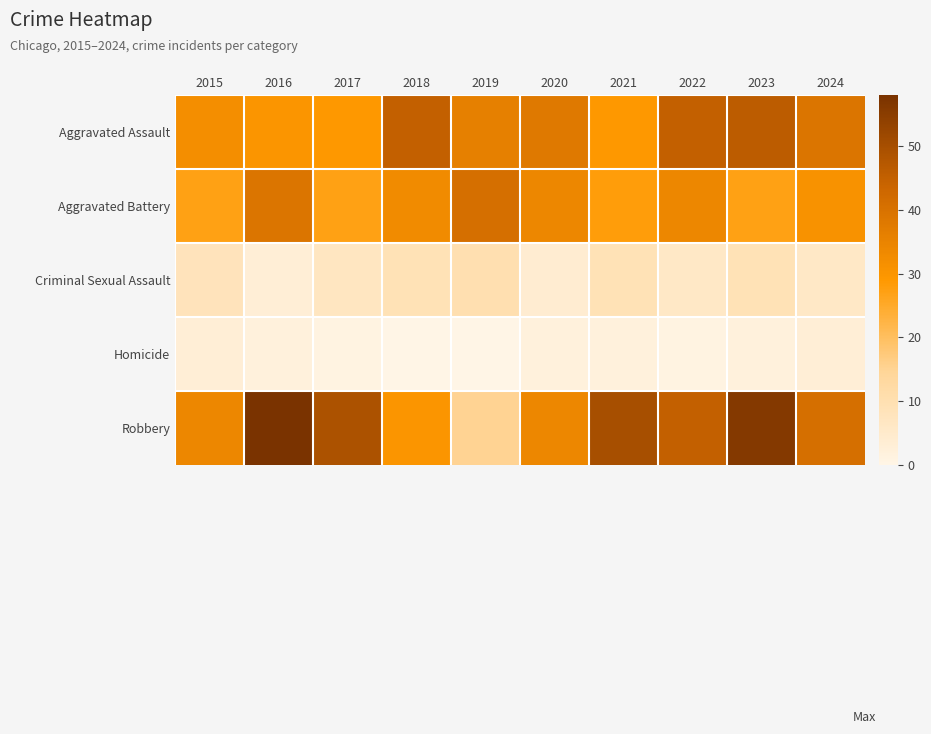

Reading left to right, list all the values displayed in this chart.

Aggravated Assault: 2015=32	2016=30	2017=29	2018=45	2019=36	2020=38	2021=29	2022=45	2023=46	2024=39
Aggravated Battery: 2015=27	2016=39	2017=27	2018=33	2019=41	2020=34	2021=28	2022=34	2023=27	2024=31
Criminal Sexual Assault: 2015=8	2016=3	2017=7	2018=9	2019=10	2020=4	2021=9	2022=6	2023=9	2024=6
Homicide: 2015=3	2016=2	2017=1	2018=0	2019=0	2020=2	2021=2	2022=1	2023=2	2024=3
Robbery: 2015=34	2016=58	2017=49	2018=30	2019=15	2020=34	2021=50	2022=45	2023=56	2024=41